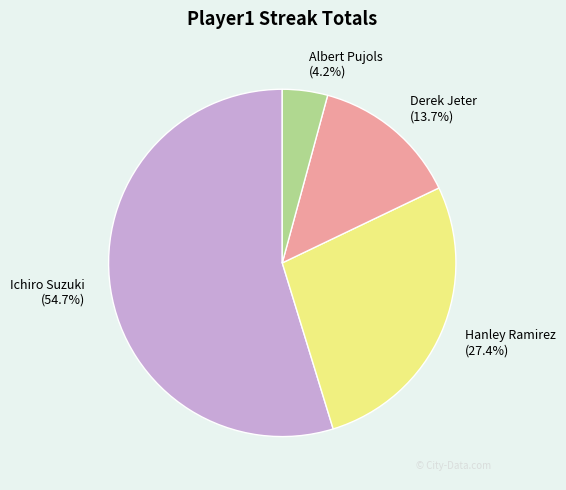

The Derek Jeter slice represents 7% of the pie. True or false?

False